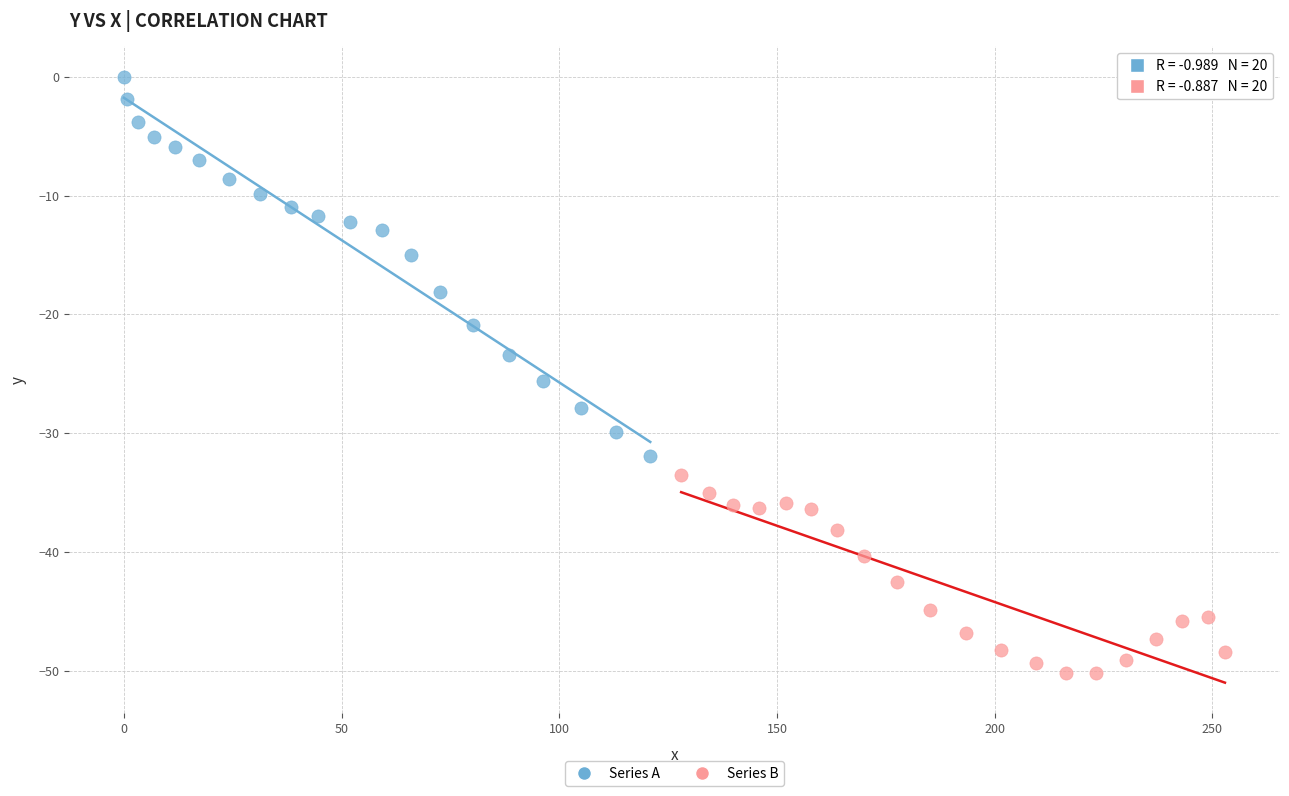

Which series contains the highest Y value?

Series A